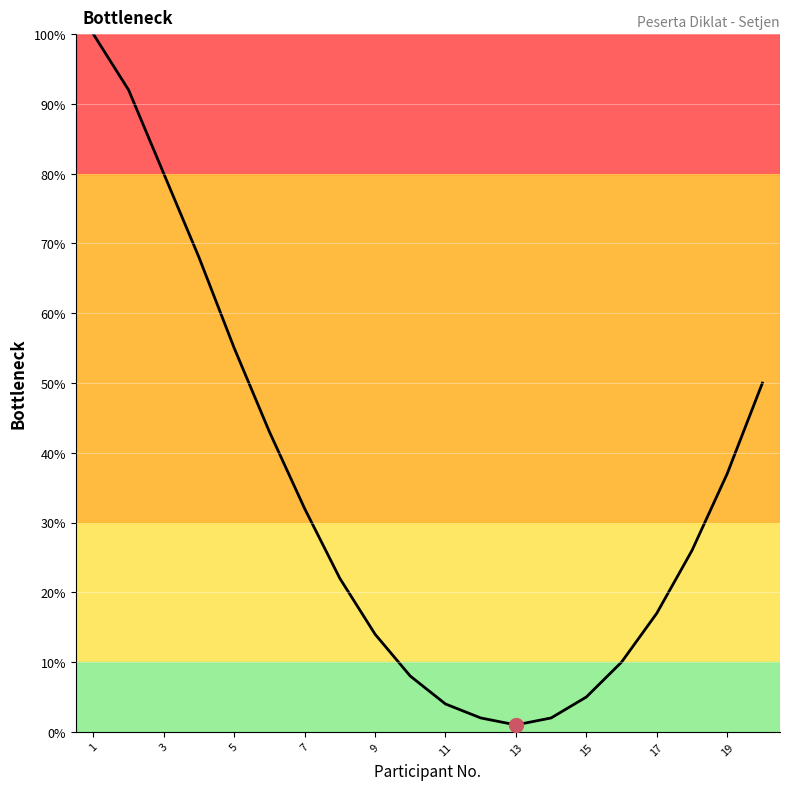

What is the greatest value displayed?

100